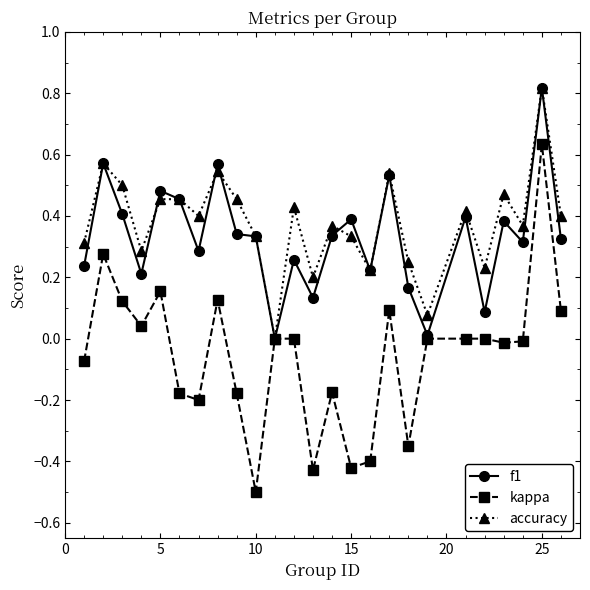

Which series has the largest range (max minus min)?

kappa